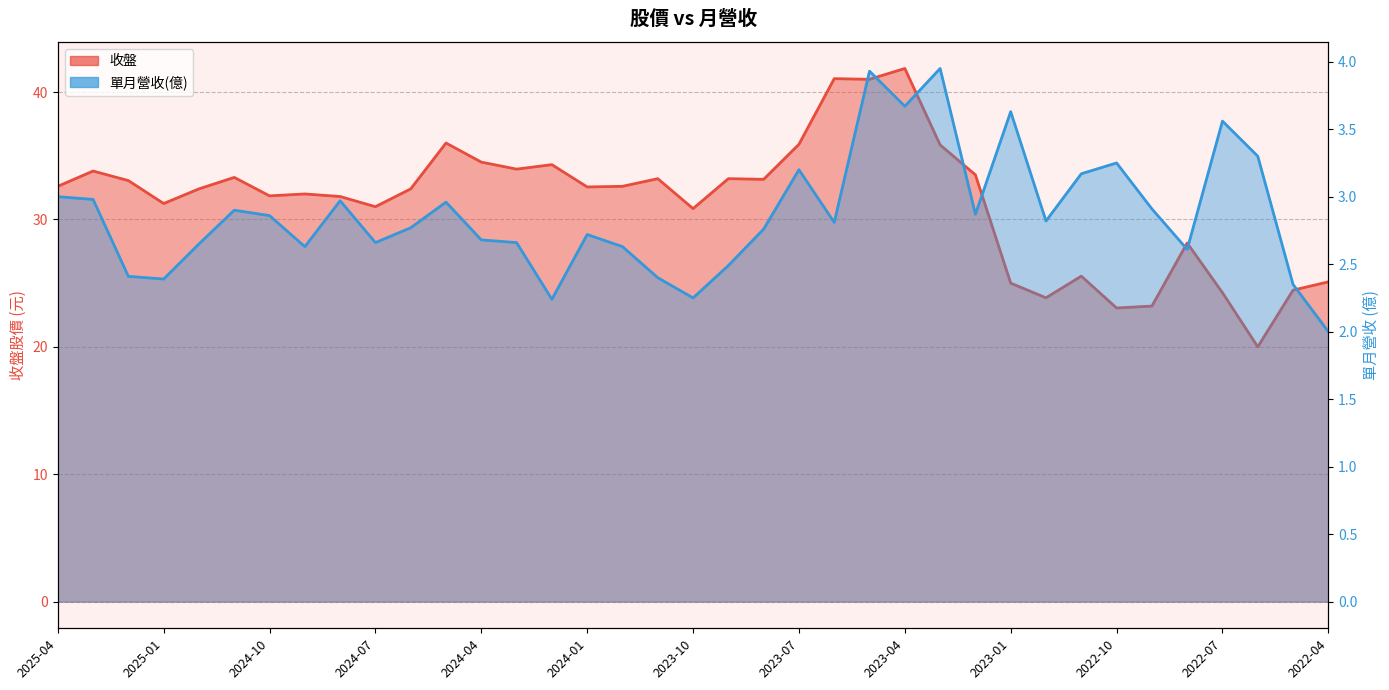

Reading left to right, transcribe all the data shown in this chart.

收盤: 2025-04=32.6	2025-03=33.8	2025-02=33.0	2025-01=31.2	2024-12=32.4	2024-11=33.3	2024-10=31.9	2024-09=32.0	2024-08=31.8	2024-07=31.0	2024-06=32.4	2024-05=36.0	2024-04=34.5	2024-03=34.0	2024-02=34.3	2024-01=32.5	2023-12=32.6	2023-11=33.2	2023-10=30.9	2023-09=33.2	2023-08=33.1	2023-07=35.9	2023-06=41.0	2023-05=41.0	2023-04=41.9	2023-03=35.9	2023-02=33.5	2023-01=25.0	2022-12=23.9	2022-11=25.6	2022-10=23.1	2022-09=23.2	2022-08=28.1	2022-07=24.2	2022-06=20.0	2022-05=24.4	2022-04=25.1
單月營收(億): 2025-04=3.0	2025-03=3.0	2025-02=2.4	2025-01=2.4	2024-12=2.6	2024-11=2.9	2024-10=2.9	2024-09=2.6	2024-08=3.0	2024-07=2.7	2024-06=2.8	2024-05=3.0	2024-04=2.7	2024-03=2.7	2024-02=2.2	2024-01=2.7	2023-12=2.6	2023-11=2.4	2023-10=2.2	2023-09=2.5	2023-08=2.8	2023-07=3.2	2023-06=2.8	2023-05=3.9	2023-04=3.7	2023-03=4.0	2023-02=2.9	2023-01=3.6	2022-12=2.8	2022-11=3.2	2022-10=3.2	2022-09=2.9	2022-08=2.6	2022-07=3.6	2022-06=3.3	2022-05=2.4	2022-04=2.0